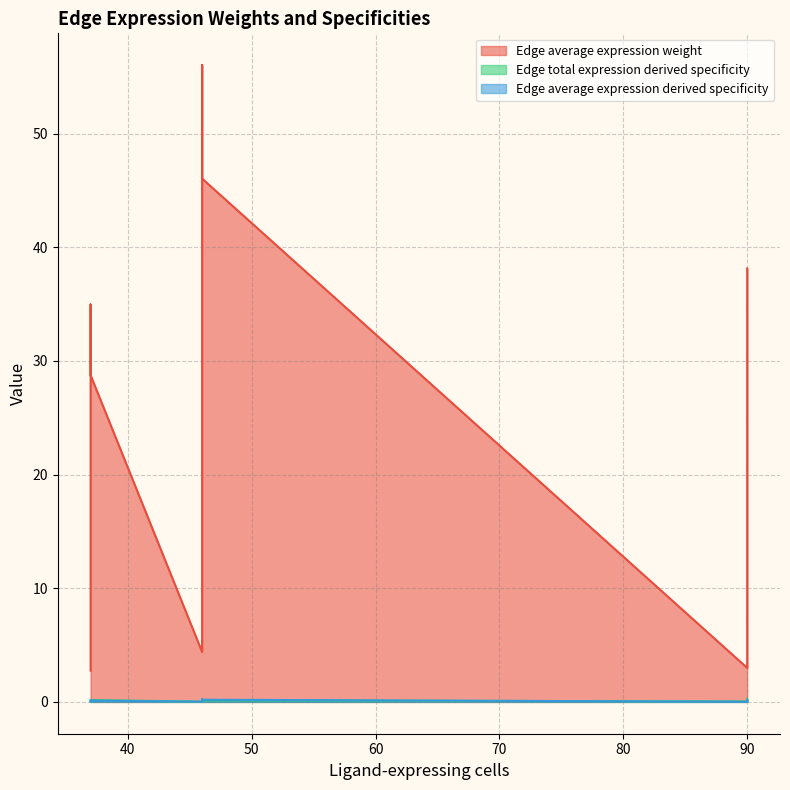

True or false: Edge average expression weight and Edge average expression derived specificity intersect in this chart.

False